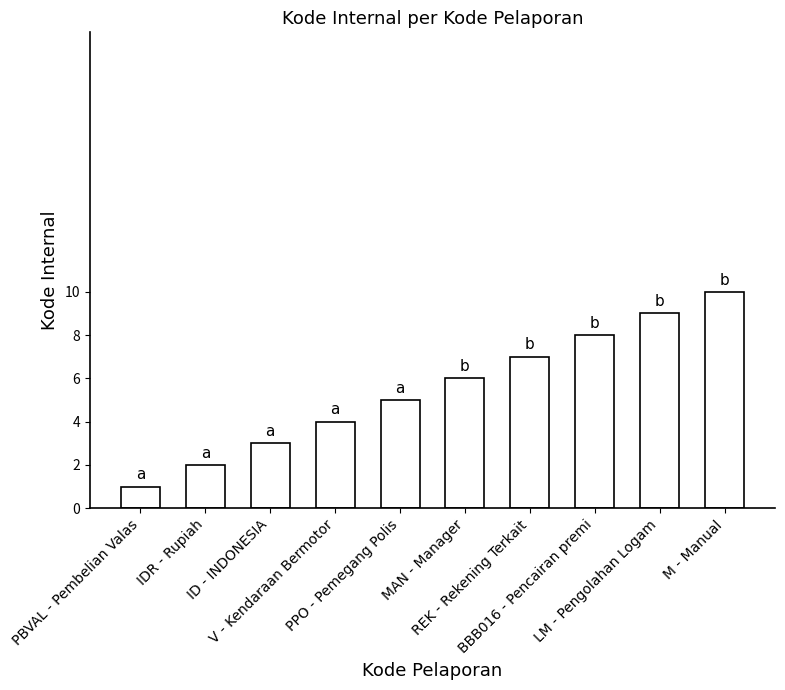

List the labels in order of value, smallest first.

PBVAL - Pembelian Valas, IDR - Rupiah, ID - INDONESIA, V - Kendaraan Bermotor, PPO - Pemegang Polis, MAN - Manager, REK - Rekening Terkait, BBB016 - Pencairan premi, LM - Pengolahan Logam, M - Manual